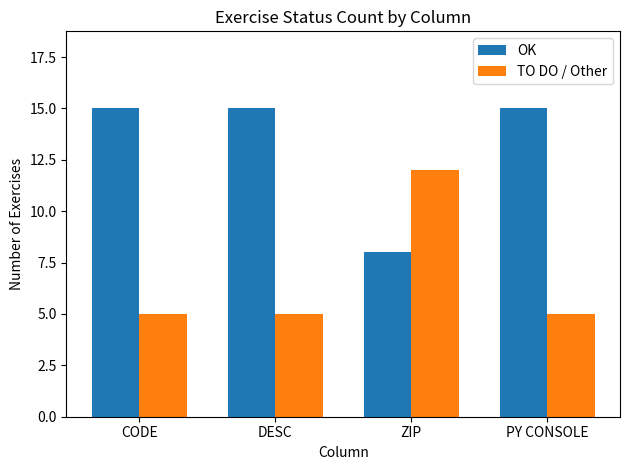

What is the value of the OK bar at the 2nd from the left?

15